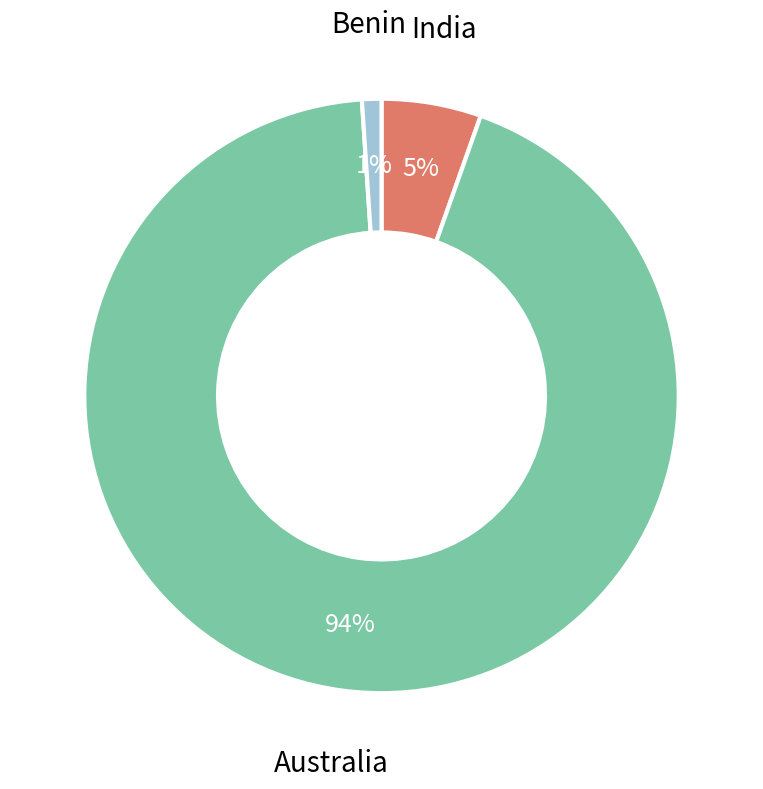

To the nearest percent, what is the average slice percentage?

33%